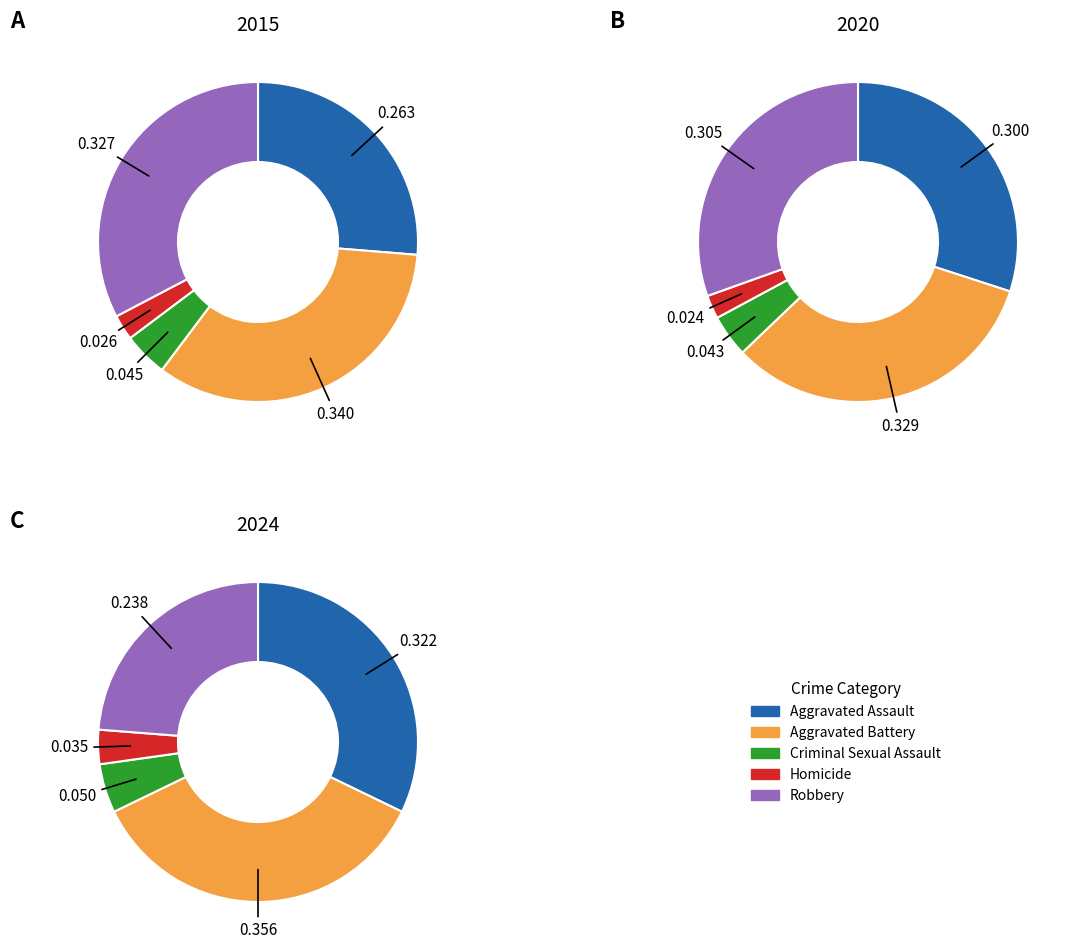

What percentage is the Criminal Sexual Assault slice, to the nearest percent?

4%